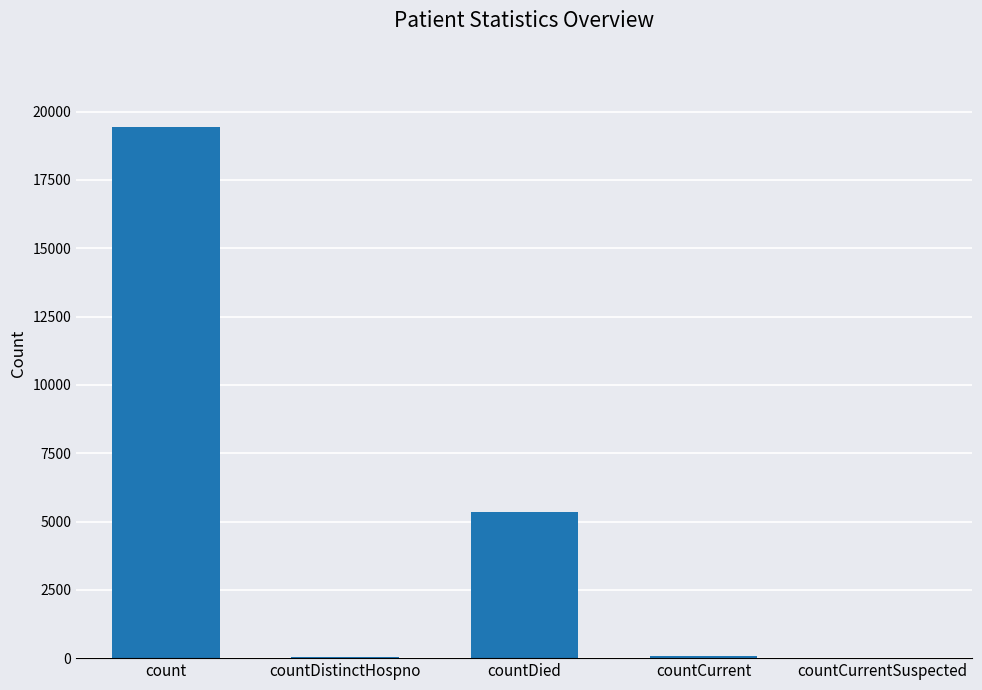

Is it true that the value at countCurrentSuspected is -9245?

False